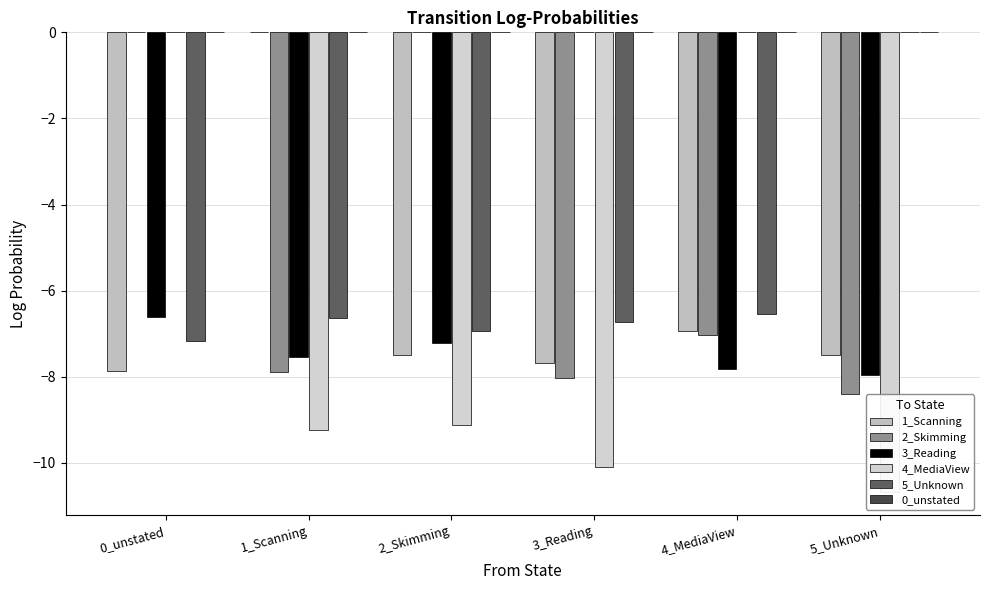

How many values in the 1_Scanning series exceed -7?

2